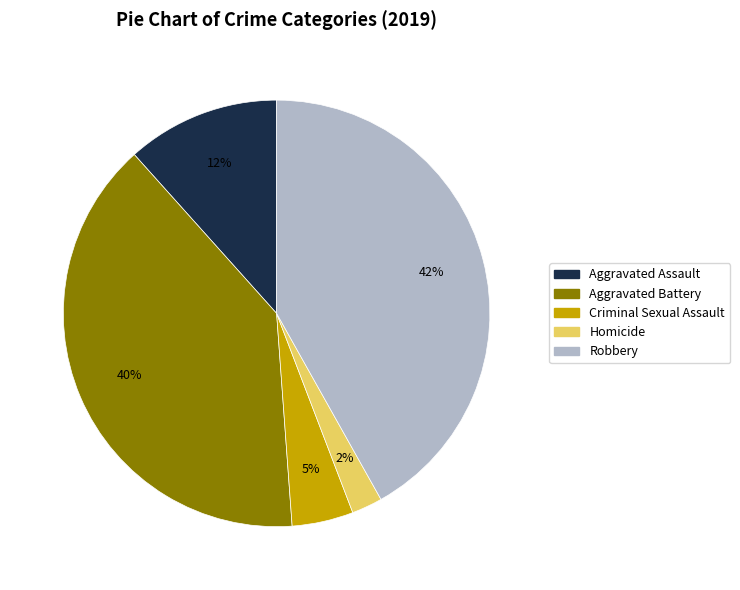

Count the number of slices in the pie.

5